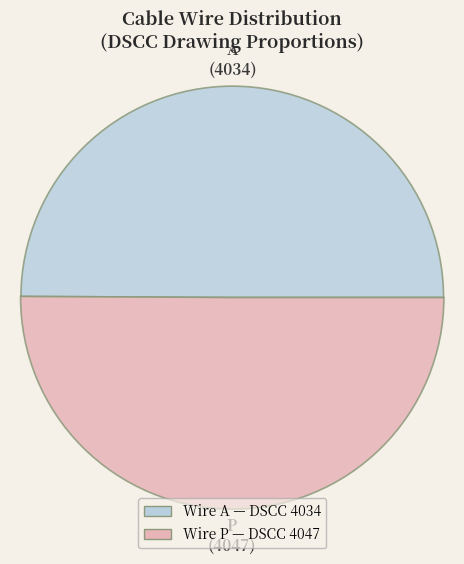

Is it true that A is 50% of the pie?

True